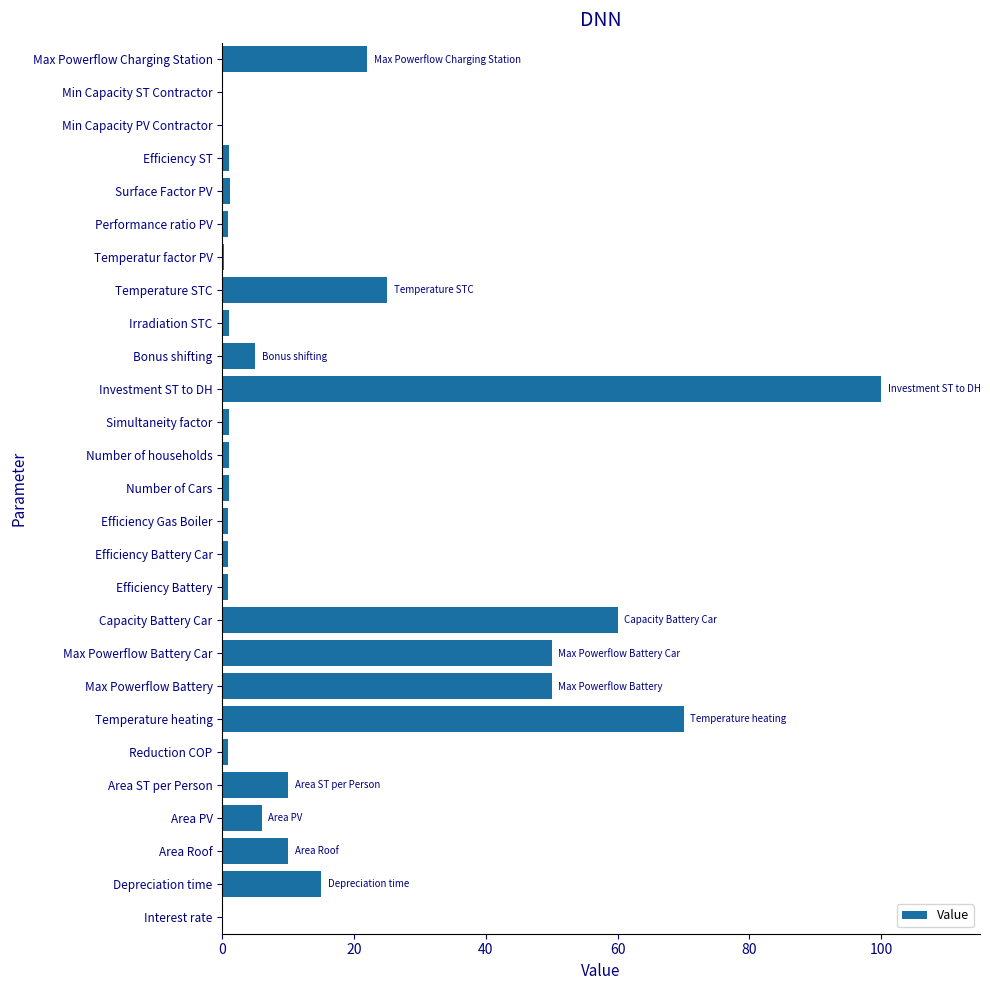

Which label corresponds to the largest value in the chart?

Investment ST to DH